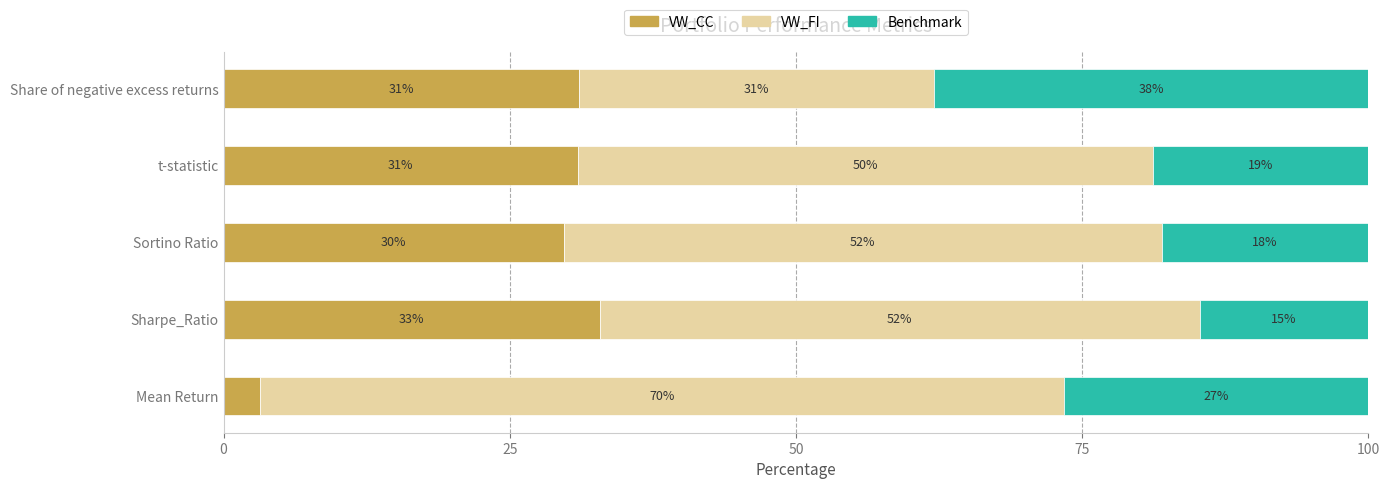

What are all the series names shown in the legend?

VW_CC, VW_FI, Benchmark